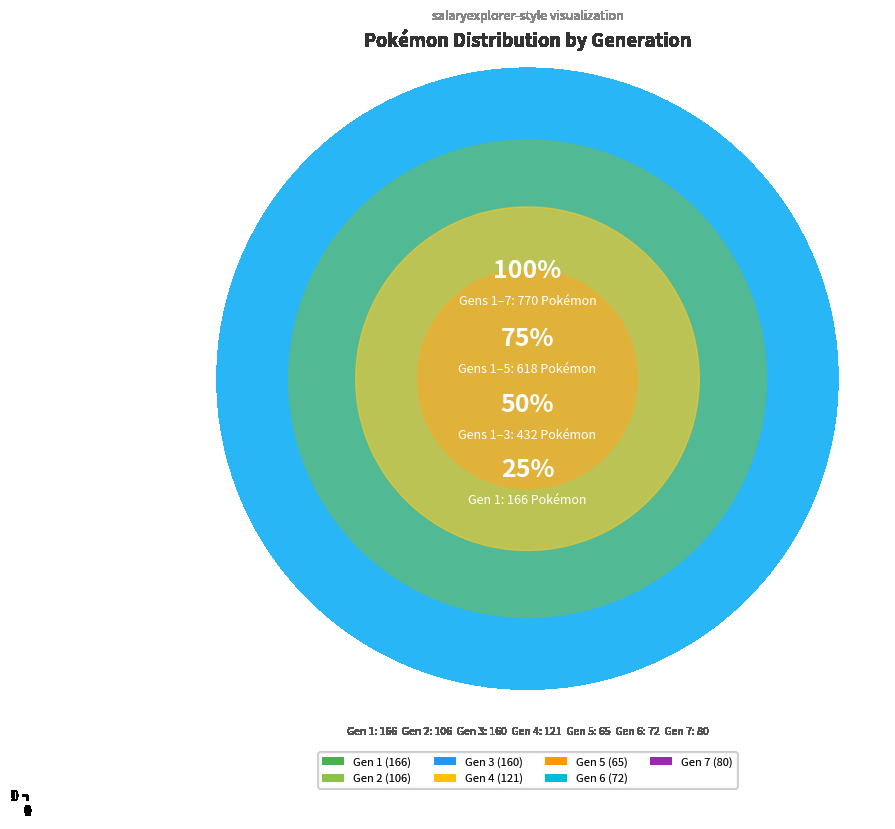

Do 2 and 5 together represent more than half of the pie?

No